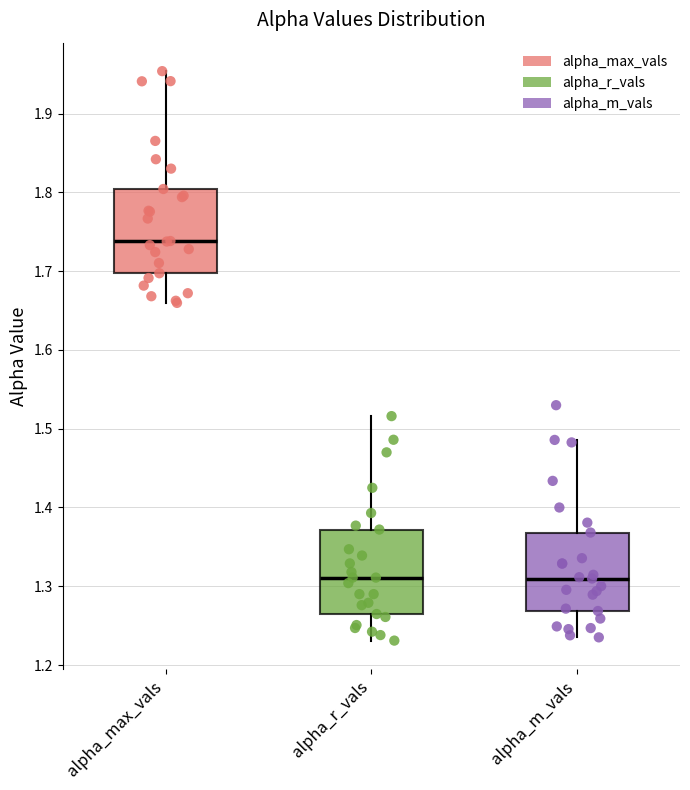

Which box's median line is the highest?

alpha_max_vals